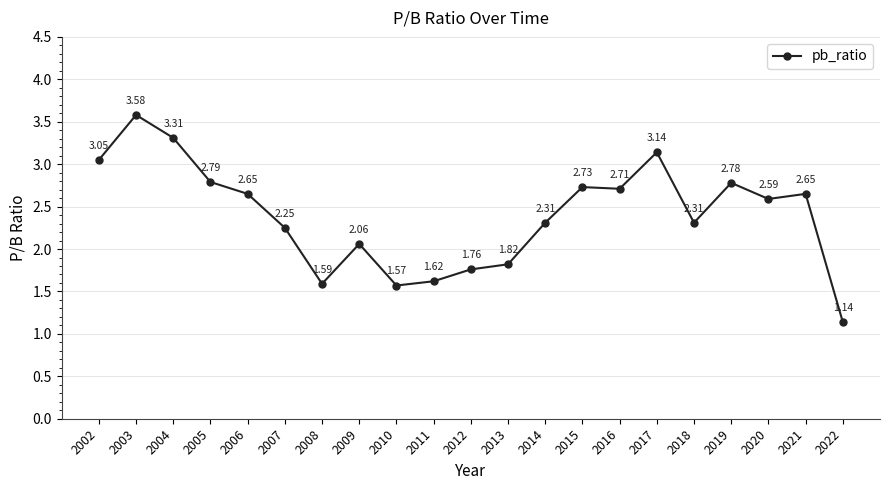

True or false: the data shows 0.9 at 2006.

False